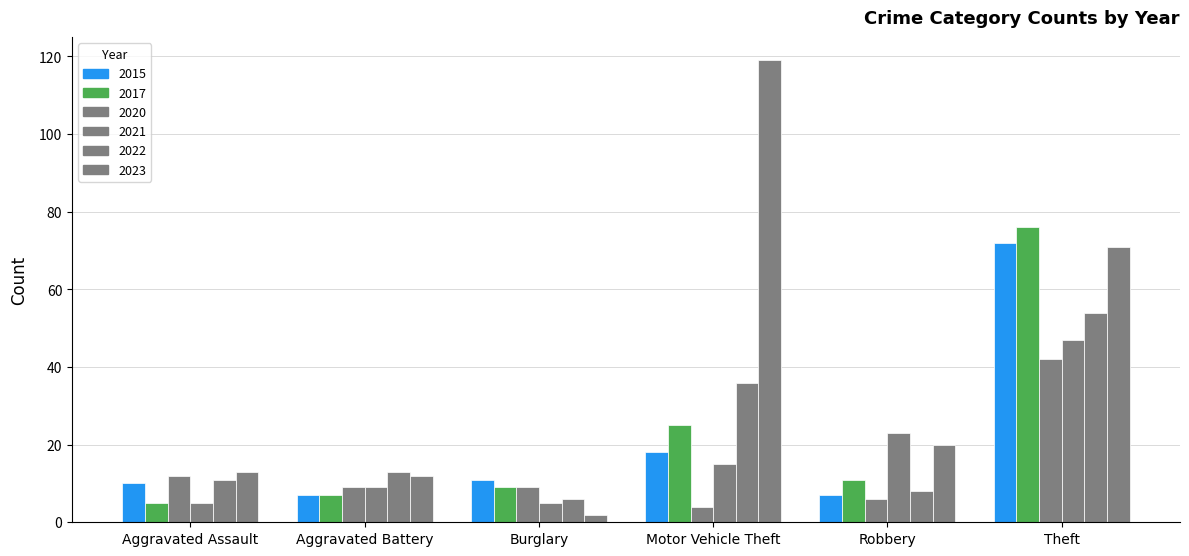

Are the bars horizontal?

No